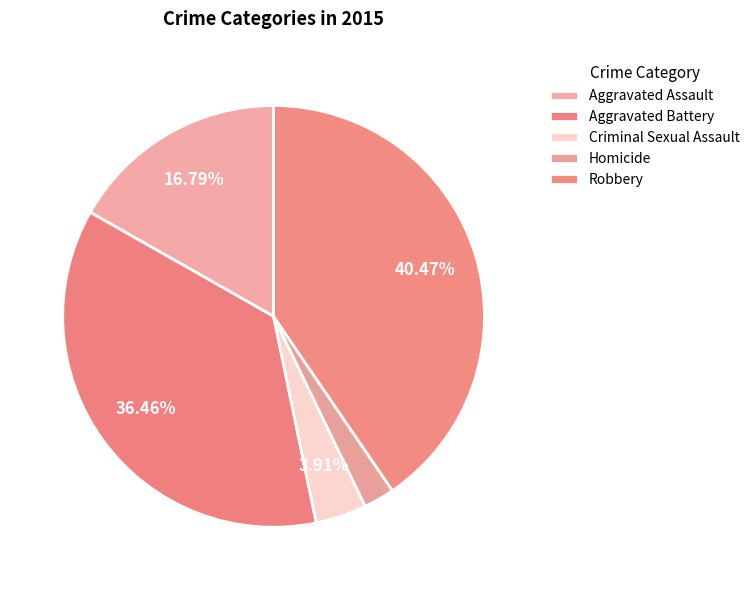

Which has a higher value, Aggravated Assault or Criminal Sexual Assault?

Aggravated Assault